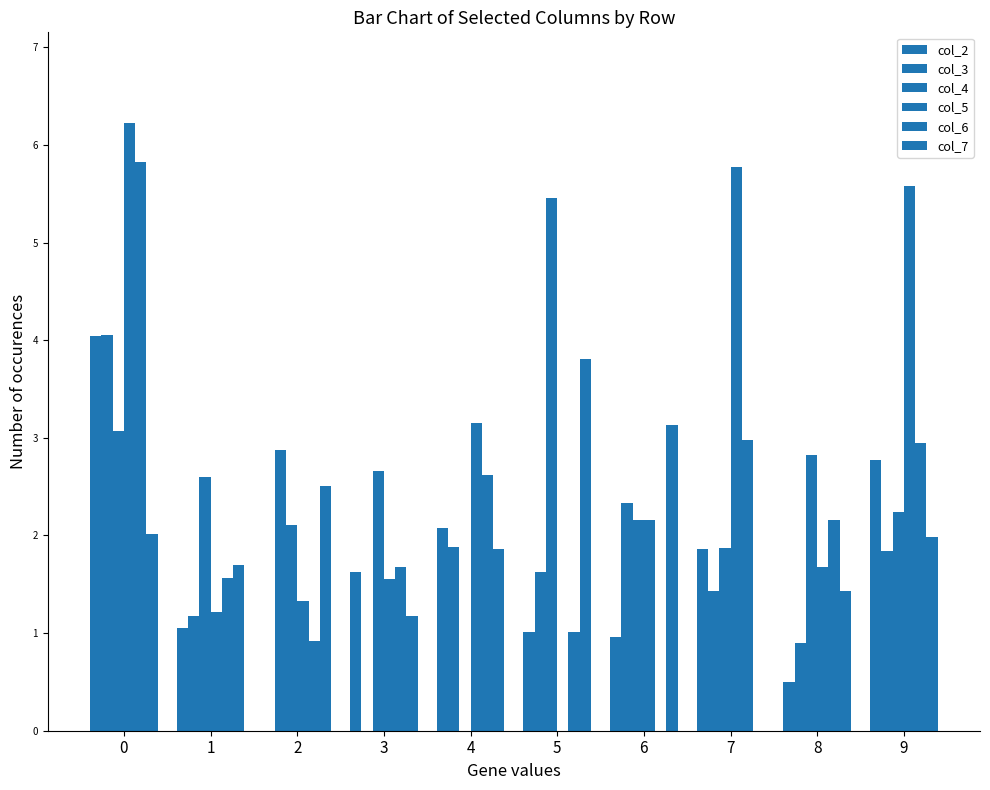

Between 8 and 6, which is larger?

6